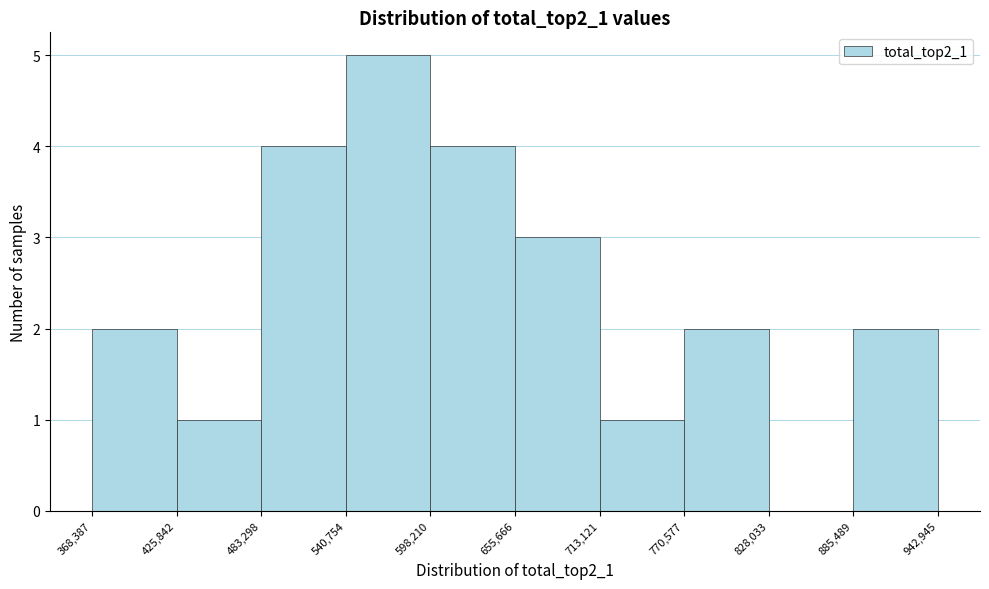

Reading left to right, transcribe this chart: for each bar, give the range it covers on the x-axis and its height. The values are not printed on the chart, so give them approximately, as read against the axis.

368,387 to 425,842: 2
425,842 to 483,298: 1
483,298 to 540,754: 4
540,754 to 598,210: 5
598,210 to 655,666: 4
655,666 to 713,121: 3
713,121 to 770,577: 1
770,577 to 828,033: 2
828,033 to 885,489: 0
885,489 to 942,945: 2